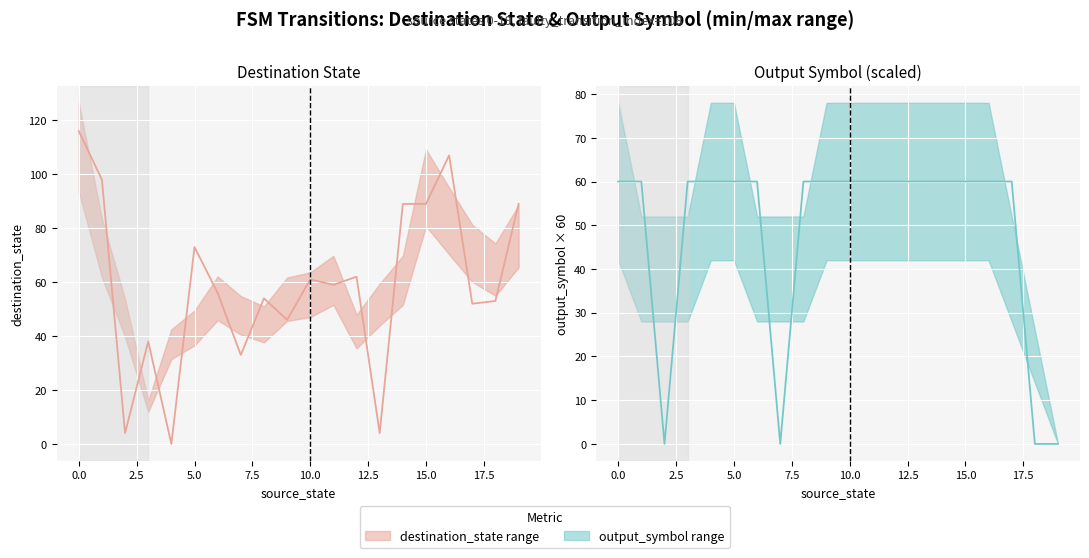

In Destination State (actual), how many points are lower than both neighbors (excluding endpoints)?

7